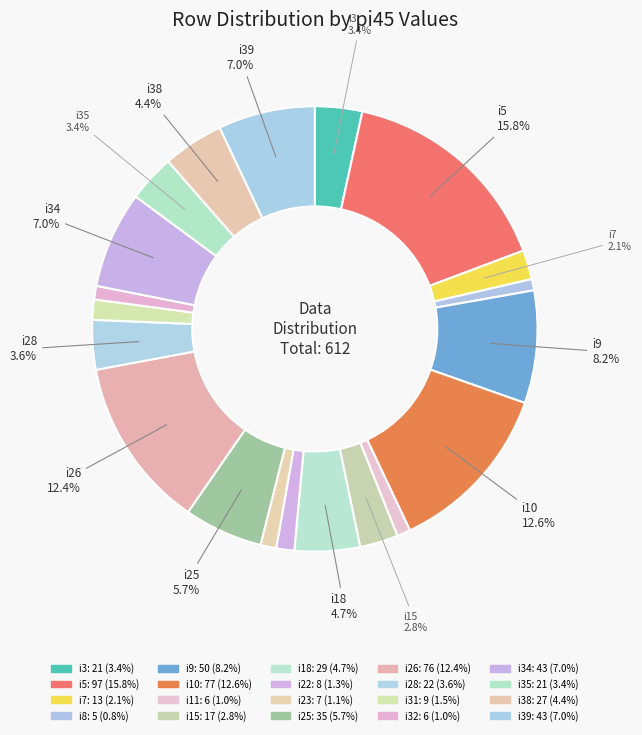

Count the number of slices in the pie.

20